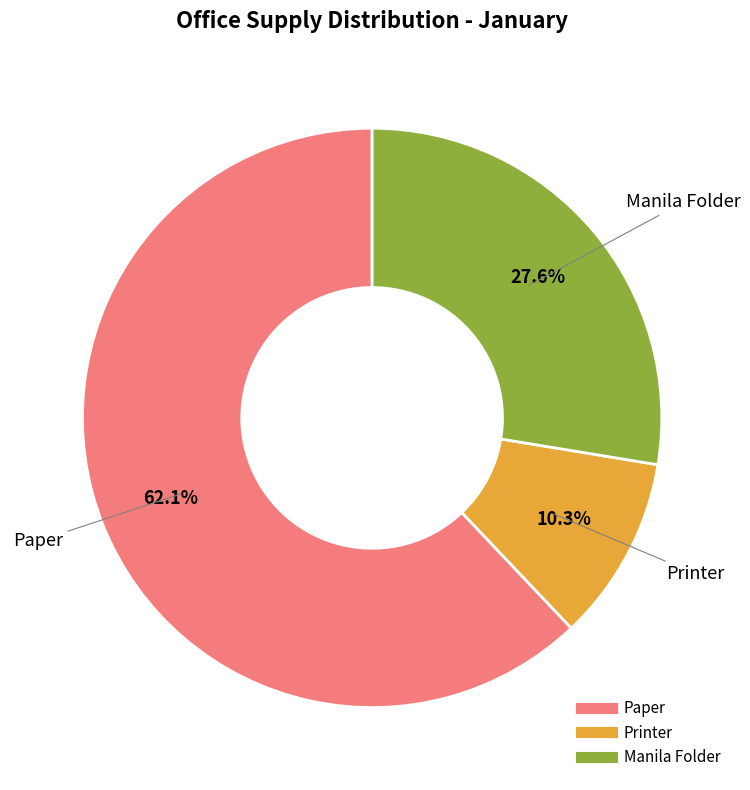

How many slices are in this pie chart?

3